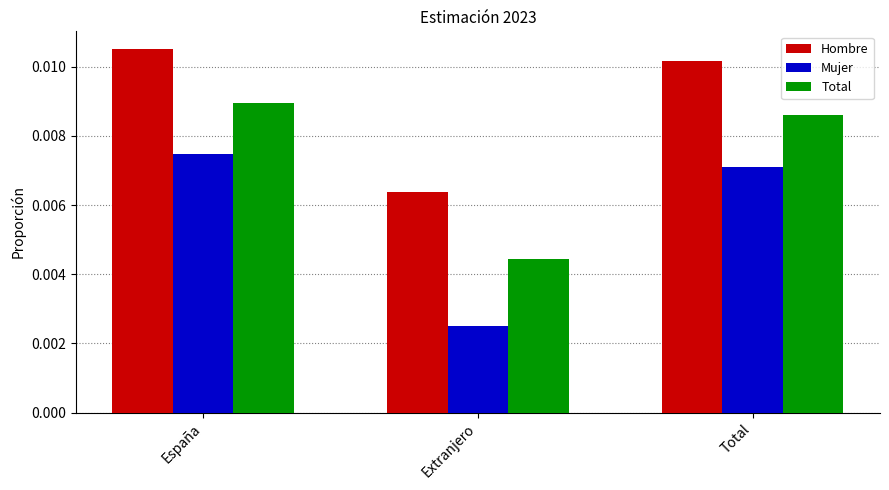

Count the Total values in the range 0 to 1.

3